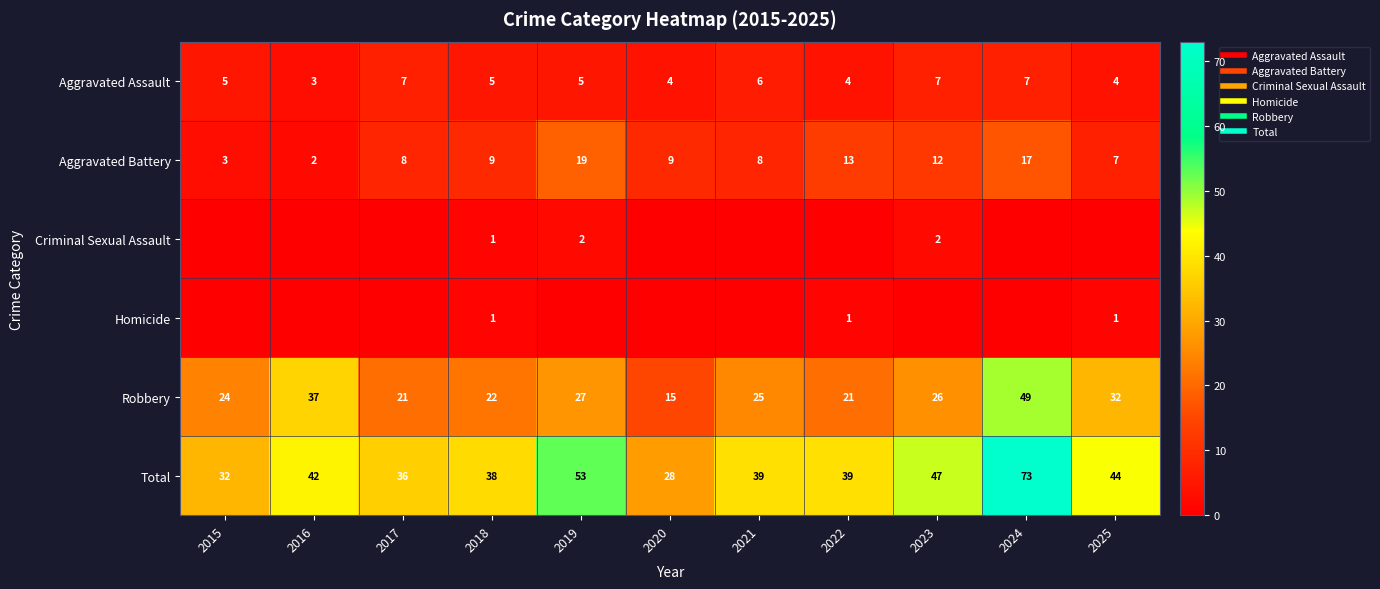

What is the highest value of the Criminal Sexual Assault series?

2